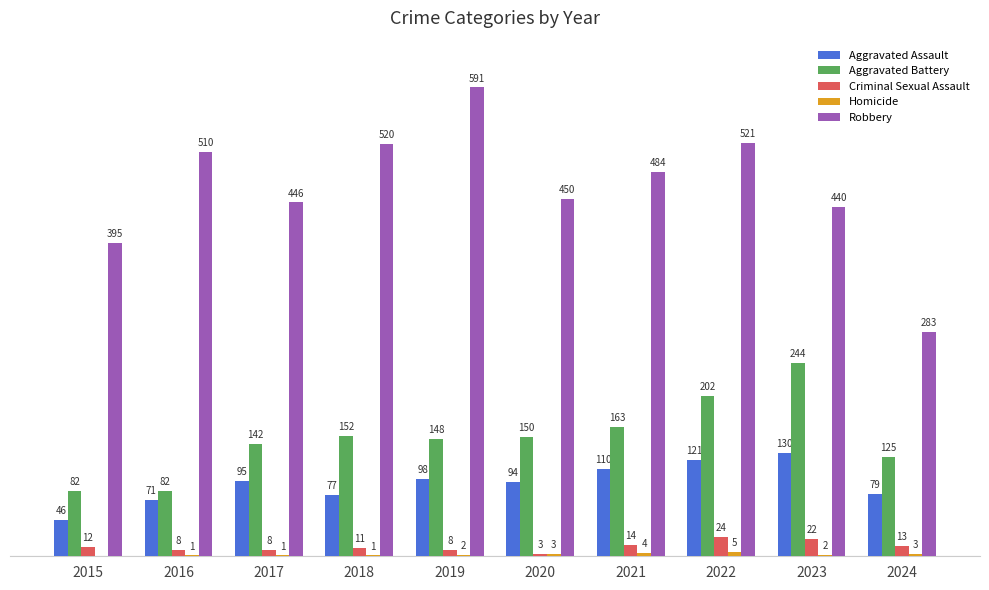

Which series changed the most between 2017 and 2022?

Robbery